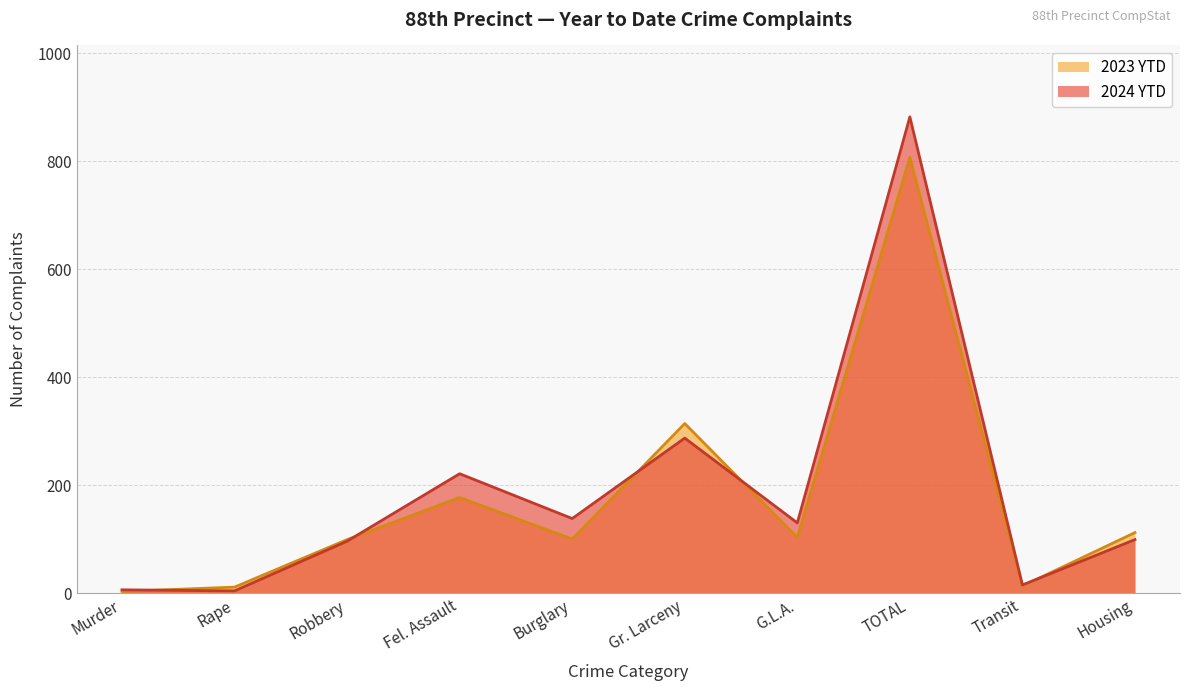

Rank the series at Transit from highest to lowest value.

2024 YTD, 2023 YTD